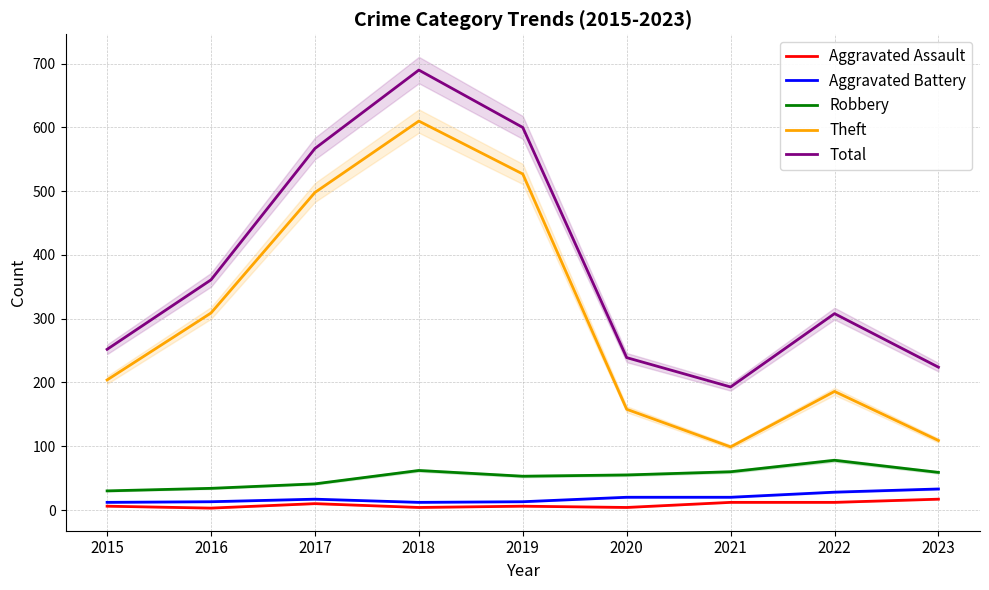

In Aggravated Battery, how many points are lower than both neighbors (excluding endpoints)?

1